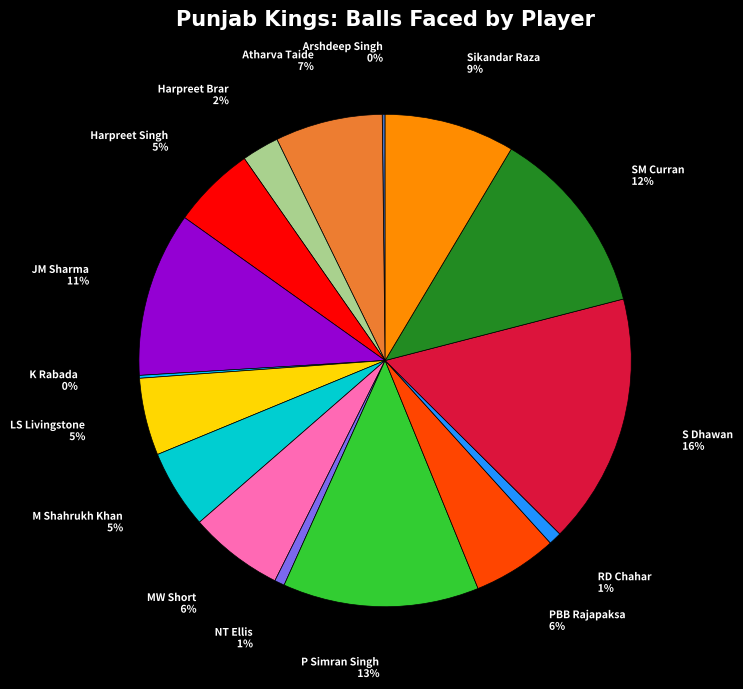

Combined, do Atharva Taide and NT Ellis account for over 50%?

No